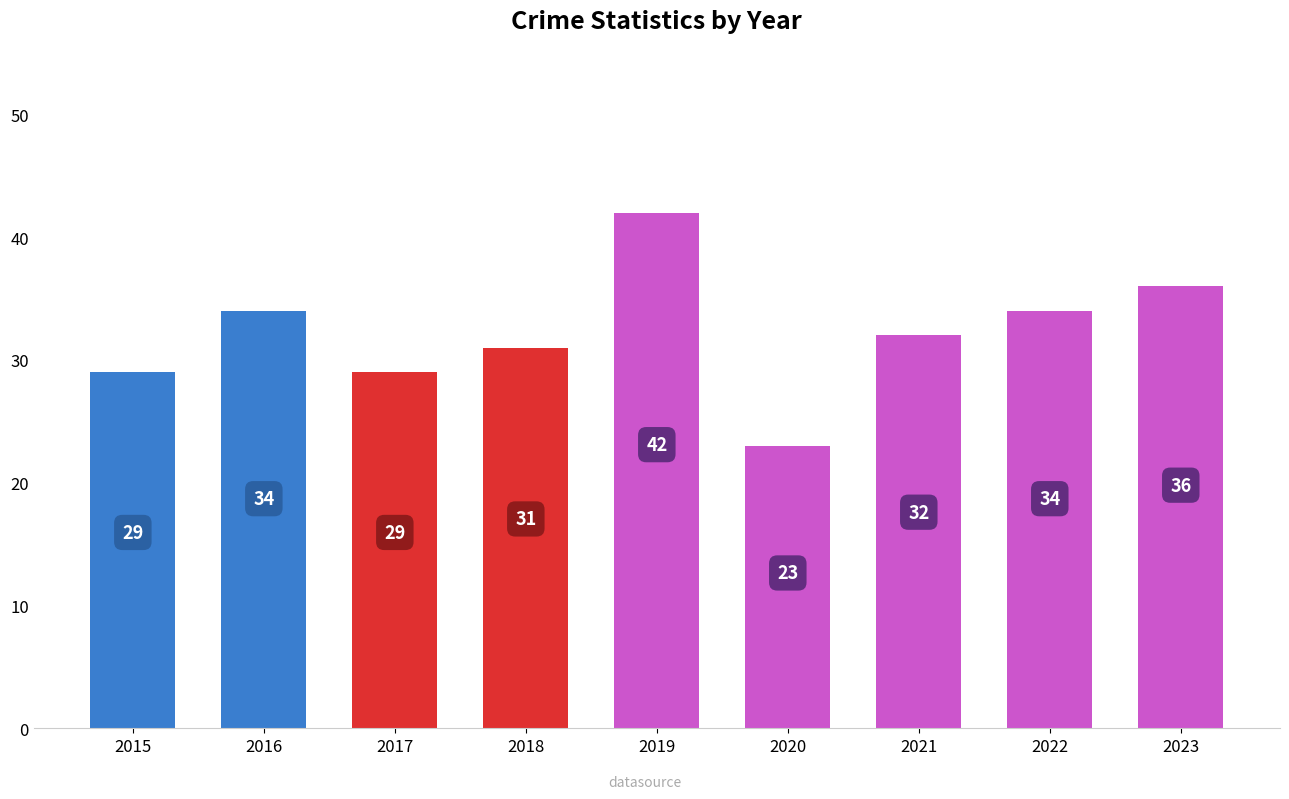

Read the value at 2018, to the nearest 10.

30